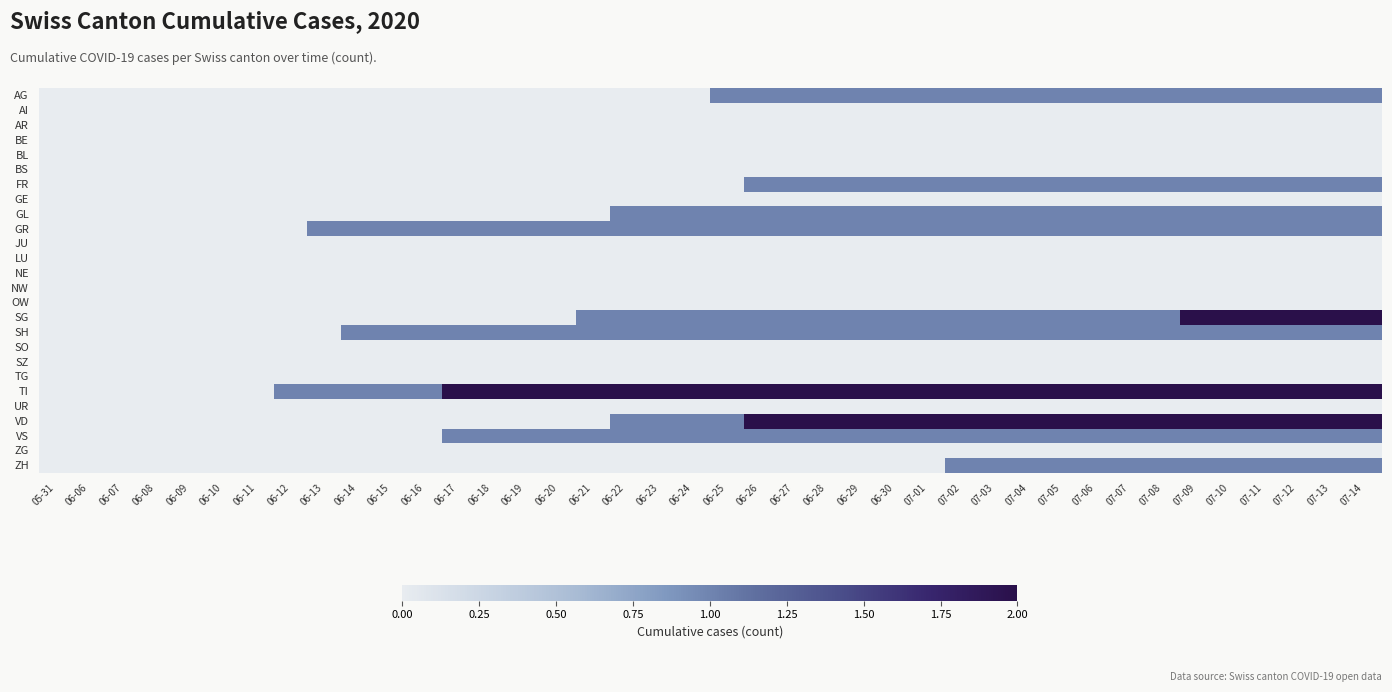

Reading right to left, transcribe all the data shown in this chart.

AG: 07-14=1	07-13=1	07-12=1	07-11=1	07-10=1	07-09=1	07-08=1	07-07=1	07-06=1	07-05=1	07-04=1	07-03=1	07-02=1	07-01=1	06-30=1	06-29=1	06-28=1	06-27=1	06-26=1	06-25=1	06-24=0	06-23=0	06-22=0	06-21=0	06-20=0	06-19=0	06-18=0	06-17=0	06-16=0	06-15=0	06-14=0	06-13=0	06-12=0	06-11=0	06-10=0	06-09=0	06-08=0	06-07=0	06-06=0	05-31=0
AI: 07-14=0	07-13=0	07-12=0	07-11=0	07-10=0	07-09=0	07-08=0	07-07=0	07-06=0	07-05=0	07-04=0	07-03=0	07-02=0	07-01=0	06-30=0	06-29=0	06-28=0	06-27=0	06-26=0	06-25=0	06-24=0	06-23=0	06-22=0	06-21=0	06-20=0	06-19=0	06-18=0	06-17=0	06-16=0	06-15=0	06-14=0	06-13=0	06-12=0	06-11=0	06-10=0	06-09=0	06-08=0	06-07=0	06-06=0	05-31=0
AR: 07-14=0	07-13=0	07-12=0	07-11=0	07-10=0	07-09=0	07-08=0	07-07=0	07-06=0	07-05=0	07-04=0	07-03=0	07-02=0	07-01=0	06-30=0	06-29=0	06-28=0	06-27=0	06-26=0	06-25=0	06-24=0	06-23=0	06-22=0	06-21=0	06-20=0	06-19=0	06-18=0	06-17=0	06-16=0	06-15=0	06-14=0	06-13=0	06-12=0	06-11=0	06-10=0	06-09=0	06-08=0	06-07=0	06-06=0	05-31=0
BE: 07-14=0	07-13=0	07-12=0	07-11=0	07-10=0	07-09=0	07-08=0	07-07=0	07-06=0	07-05=0	07-04=0	07-03=0	07-02=0	07-01=0	06-30=0	06-29=0	06-28=0	06-27=0	06-26=0	06-25=0	06-24=0	06-23=0	06-22=0	06-21=0	06-20=0	06-19=0	06-18=0	06-17=0	06-16=0	06-15=0	06-14=0	06-13=0	06-12=0	06-11=0	06-10=0	06-09=0	06-08=0	06-07=0	06-06=0	05-31=0
BL: 07-14=0	07-13=0	07-12=0	07-11=0	07-10=0	07-09=0	07-08=0	07-07=0	07-06=0	07-05=0	07-04=0	07-03=0	07-02=0	07-01=0	06-30=0	06-29=0	06-28=0	06-27=0	06-26=0	06-25=0	06-24=0	06-23=0	06-22=0	06-21=0	06-20=0	06-19=0	06-18=0	06-17=0	06-16=0	06-15=0	06-14=0	06-13=0	06-12=0	06-11=0	06-10=0	06-09=0	06-08=0	06-07=0	06-06=0	05-31=0
BS: 07-14=0	07-13=0	07-12=0	07-11=0	07-10=0	07-09=0	07-08=0	07-07=0	07-06=0	07-05=0	07-04=0	07-03=0	07-02=0	07-01=0	06-30=0	06-29=0	06-28=0	06-27=0	06-26=0	06-25=0	06-24=0	06-23=0	06-22=0	06-21=0	06-20=0	06-19=0	06-18=0	06-17=0	06-16=0	06-15=0	06-14=0	06-13=0	06-12=0	06-11=0	06-10=0	06-09=0	06-08=0	06-07=0	06-06=0	05-31=0
FR: 07-14=1	07-13=1	07-12=1	07-11=1	07-10=1	07-09=1	07-08=1	07-07=1	07-06=1	07-05=1	07-04=1	07-03=1	07-02=1	07-01=1	06-30=1	06-29=1	06-28=1	06-27=1	06-26=1	06-25=0	06-24=0	06-23=0	06-22=0	06-21=0	06-20=0	06-19=0	06-18=0	06-17=0	06-16=0	06-15=0	06-14=0	06-13=0	06-12=0	06-11=0	06-10=0	06-09=0	06-08=0	06-07=0	06-06=0	05-31=0
GE: 07-14=0	07-13=0	07-12=0	07-11=0	07-10=0	07-09=0	07-08=0	07-07=0	07-06=0	07-05=0	07-04=0	07-03=0	07-02=0	07-01=0	06-30=0	06-29=0	06-28=0	06-27=0	06-26=0	06-25=0	06-24=0	06-23=0	06-22=0	06-21=0	06-20=0	06-19=0	06-18=0	06-17=0	06-16=0	06-15=0	06-14=0	06-13=0	06-12=0	06-11=0	06-10=0	06-09=0	06-08=0	06-07=0	06-06=0	05-31=0
GL: 07-14=1	07-13=1	07-12=1	07-11=1	07-10=1	07-09=1	07-08=1	07-07=1	07-06=1	07-05=1	07-04=1	07-03=1	07-02=1	07-01=1	06-30=1	06-29=1	06-28=1	06-27=1	06-26=1	06-25=1	06-24=1	06-23=1	06-22=1	06-21=0	06-20=0	06-19=0	06-18=0	06-17=0	06-16=0	06-15=0	06-14=0	06-13=0	06-12=0	06-11=0	06-10=0	06-09=0	06-08=0	06-07=0	06-06=0	05-31=0
GR: 07-14=1	07-13=1	07-12=1	07-11=1	07-10=1	07-09=1	07-08=1	07-07=1	07-06=1	07-05=1	07-04=1	07-03=1	07-02=1	07-01=1	06-30=1	06-29=1	06-28=1	06-27=1	06-26=1	06-25=1	06-24=1	06-23=1	06-22=1	06-21=1	06-20=1	06-19=1	06-18=1	06-17=1	06-16=1	06-15=1	06-14=1	06-13=1	06-12=0	06-11=0	06-10=0	06-09=0	06-08=0	06-07=0	06-06=0	05-31=0
JU: 07-14=0	07-13=0	07-12=0	07-11=0	07-10=0	07-09=0	07-08=0	07-07=0	07-06=0	07-05=0	07-04=0	07-03=0	07-02=0	07-01=0	06-30=0	06-29=0	06-28=0	06-27=0	06-26=0	06-25=0	06-24=0	06-23=0	06-22=0	06-21=0	06-20=0	06-19=0	06-18=0	06-17=0	06-16=0	06-15=0	06-14=0	06-13=0	06-12=0	06-11=0	06-10=0	06-09=0	06-08=0	06-07=0	06-06=0	05-31=0
LU: 07-14=0	07-13=0	07-12=0	07-11=0	07-10=0	07-09=0	07-08=0	07-07=0	07-06=0	07-05=0	07-04=0	07-03=0	07-02=0	07-01=0	06-30=0	06-29=0	06-28=0	06-27=0	06-26=0	06-25=0	06-24=0	06-23=0	06-22=0	06-21=0	06-20=0	06-19=0	06-18=0	06-17=0	06-16=0	06-15=0	06-14=0	06-13=0	06-12=0	06-11=0	06-10=0	06-09=0	06-08=0	06-07=0	06-06=0	05-31=0
NE: 07-14=0	07-13=0	07-12=0	07-11=0	07-10=0	07-09=0	07-08=0	07-07=0	07-06=0	07-05=0	07-04=0	07-03=0	07-02=0	07-01=0	06-30=0	06-29=0	06-28=0	06-27=0	06-26=0	06-25=0	06-24=0	06-23=0	06-22=0	06-21=0	06-20=0	06-19=0	06-18=0	06-17=0	06-16=0	06-15=0	06-14=0	06-13=0	06-12=0	06-11=0	06-10=0	06-09=0	06-08=0	06-07=0	06-06=0	05-31=0
NW: 07-14=0	07-13=0	07-12=0	07-11=0	07-10=0	07-09=0	07-08=0	07-07=0	07-06=0	07-05=0	07-04=0	07-03=0	07-02=0	07-01=0	06-30=0	06-29=0	06-28=0	06-27=0	06-26=0	06-25=0	06-24=0	06-23=0	06-22=0	06-21=0	06-20=0	06-19=0	06-18=0	06-17=0	06-16=0	06-15=0	06-14=0	06-13=0	06-12=0	06-11=0	06-10=0	06-09=0	06-08=0	06-07=0	06-06=0	05-31=0
OW: 07-14=0	07-13=0	07-12=0	07-11=0	07-10=0	07-09=0	07-08=0	07-07=0	07-06=0	07-05=0	07-04=0	07-03=0	07-02=0	07-01=0	06-30=0	06-29=0	06-28=0	06-27=0	06-26=0	06-25=0	06-24=0	06-23=0	06-22=0	06-21=0	06-20=0	06-19=0	06-18=0	06-17=0	06-16=0	06-15=0	06-14=0	06-13=0	06-12=0	06-11=0	06-10=0	06-09=0	06-08=0	06-07=0	06-06=0	05-31=0
SG: 07-14=2	07-13=2	07-12=2	07-11=2	07-10=2	07-09=2	07-08=1	07-07=1	07-06=1	07-05=1	07-04=1	07-03=1	07-02=1	07-01=1	06-30=1	06-29=1	06-28=1	06-27=1	06-26=1	06-25=1	06-24=1	06-23=1	06-22=1	06-21=1	06-20=0	06-19=0	06-18=0	06-17=0	06-16=0	06-15=0	06-14=0	06-13=0	06-12=0	06-11=0	06-10=0	06-09=0	06-08=0	06-07=0	06-06=0	05-31=0
SH: 07-14=1	07-13=1	07-12=1	07-11=1	07-10=1	07-09=1	07-08=1	07-07=1	07-06=1	07-05=1	07-04=1	07-03=1	07-02=1	07-01=1	06-30=1	06-29=1	06-28=1	06-27=1	06-26=1	06-25=1	06-24=1	06-23=1	06-22=1	06-21=1	06-20=1	06-19=1	06-18=1	06-17=1	06-16=1	06-15=1	06-14=1	06-13=0	06-12=0	06-11=0	06-10=0	06-09=0	06-08=0	06-07=0	06-06=0	05-31=0
SO: 07-14=0	07-13=0	07-12=0	07-11=0	07-10=0	07-09=0	07-08=0	07-07=0	07-06=0	07-05=0	07-04=0	07-03=0	07-02=0	07-01=0	06-30=0	06-29=0	06-28=0	06-27=0	06-26=0	06-25=0	06-24=0	06-23=0	06-22=0	06-21=0	06-20=0	06-19=0	06-18=0	06-17=0	06-16=0	06-15=0	06-14=0	06-13=0	06-12=0	06-11=0	06-10=0	06-09=0	06-08=0	06-07=0	06-06=0	05-31=0
SZ: 07-14=0	07-13=0	07-12=0	07-11=0	07-10=0	07-09=0	07-08=0	07-07=0	07-06=0	07-05=0	07-04=0	07-03=0	07-02=0	07-01=0	06-30=0	06-29=0	06-28=0	06-27=0	06-26=0	06-25=0	06-24=0	06-23=0	06-22=0	06-21=0	06-20=0	06-19=0	06-18=0	06-17=0	06-16=0	06-15=0	06-14=0	06-13=0	06-12=0	06-11=0	06-10=0	06-09=0	06-08=0	06-07=0	06-06=0	05-31=0
TG: 07-14=0	07-13=0	07-12=0	07-11=0	07-10=0	07-09=0	07-08=0	07-07=0	07-06=0	07-05=0	07-04=0	07-03=0	07-02=0	07-01=0	06-30=0	06-29=0	06-28=0	06-27=0	06-26=0	06-25=0	06-24=0	06-23=0	06-22=0	06-21=0	06-20=0	06-19=0	06-18=0	06-17=0	06-16=0	06-15=0	06-14=0	06-13=0	06-12=0	06-11=0	06-10=0	06-09=0	06-08=0	06-07=0	06-06=0	05-31=0
TI: 07-14=2	07-13=2	07-12=2	07-11=2	07-10=2	07-09=2	07-08=2	07-07=2	07-06=2	07-05=2	07-04=2	07-03=2	07-02=2	07-01=2	06-30=2	06-29=2	06-28=2	06-27=2	06-26=2	06-25=2	06-24=2	06-23=2	06-22=2	06-21=2	06-20=2	06-19=2	06-18=2	06-17=2	06-16=1	06-15=1	06-14=1	06-13=1	06-12=1	06-11=0	06-10=0	06-09=0	06-08=0	06-07=0	06-06=0	05-31=0
UR: 07-14=0	07-13=0	07-12=0	07-11=0	07-10=0	07-09=0	07-08=0	07-07=0	07-06=0	07-05=0	07-04=0	07-03=0	07-02=0	07-01=0	06-30=0	06-29=0	06-28=0	06-27=0	06-26=0	06-25=0	06-24=0	06-23=0	06-22=0	06-21=0	06-20=0	06-19=0	06-18=0	06-17=0	06-16=0	06-15=0	06-14=0	06-13=0	06-12=0	06-11=0	06-10=0	06-09=0	06-08=0	06-07=0	06-06=0	05-31=0
VD: 07-14=2	07-13=2	07-12=2	07-11=2	07-10=2	07-09=2	07-08=2	07-07=2	07-06=2	07-05=2	07-04=2	07-03=2	07-02=2	07-01=2	06-30=2	06-29=2	06-28=2	06-27=2	06-26=2	06-25=1	06-24=1	06-23=1	06-22=1	06-21=0	06-20=0	06-19=0	06-18=0	06-17=0	06-16=0	06-15=0	06-14=0	06-13=0	06-12=0	06-11=0	06-10=0	06-09=0	06-08=0	06-07=0	06-06=0	05-31=0
VS: 07-14=1	07-13=1	07-12=1	07-11=1	07-10=1	07-09=1	07-08=1	07-07=1	07-06=1	07-05=1	07-04=1	07-03=1	07-02=1	07-01=1	06-30=1	06-29=1	06-28=1	06-27=1	06-26=1	06-25=1	06-24=1	06-23=1	06-22=1	06-21=1	06-20=1	06-19=1	06-18=1	06-17=1	06-16=0	06-15=0	06-14=0	06-13=0	06-12=0	06-11=0	06-10=0	06-09=0	06-08=0	06-07=0	06-06=0	05-31=0
ZG: 07-14=0	07-13=0	07-12=0	07-11=0	07-10=0	07-09=0	07-08=0	07-07=0	07-06=0	07-05=0	07-04=0	07-03=0	07-02=0	07-01=0	06-30=0	06-29=0	06-28=0	06-27=0	06-26=0	06-25=0	06-24=0	06-23=0	06-22=0	06-21=0	06-20=0	06-19=0	06-18=0	06-17=0	06-16=0	06-15=0	06-14=0	06-13=0	06-12=0	06-11=0	06-10=0	06-09=0	06-08=0	06-07=0	06-06=0	05-31=0
ZH: 07-14=1	07-13=1	07-12=1	07-11=1	07-10=1	07-09=1	07-08=1	07-07=1	07-06=1	07-05=1	07-04=1	07-03=1	07-02=1	07-01=0	06-30=0	06-29=0	06-28=0	06-27=0	06-26=0	06-25=0	06-24=0	06-23=0	06-22=0	06-21=0	06-20=0	06-19=0	06-18=0	06-17=0	06-16=0	06-15=0	06-14=0	06-13=0	06-12=0	06-11=0	06-10=0	06-09=0	06-08=0	06-07=0	06-06=0	05-31=0